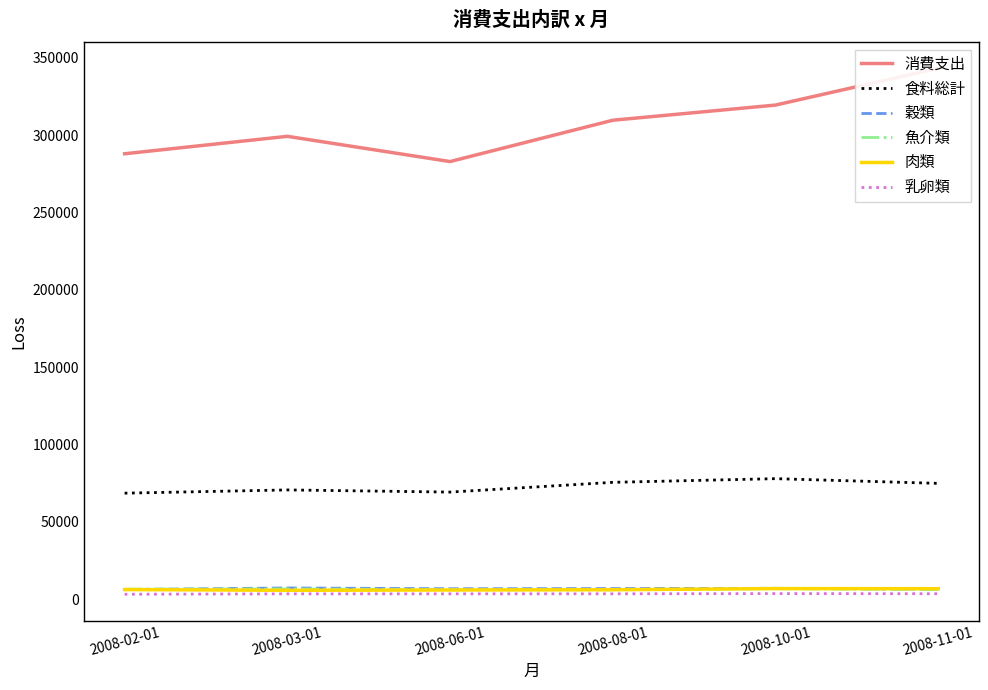

Which series has the largest total across all categories?

消費支出